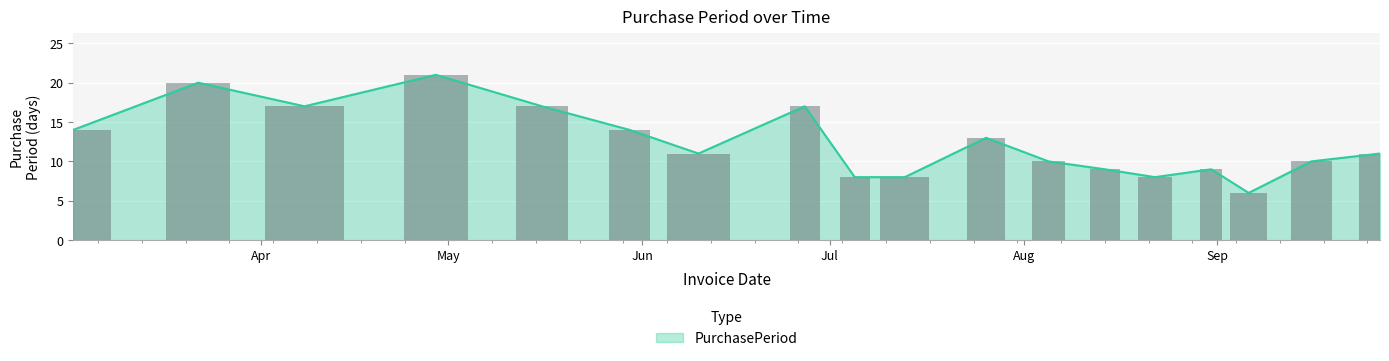

What is the change in value from 2017-04-08 to 2017-08-31?

-8